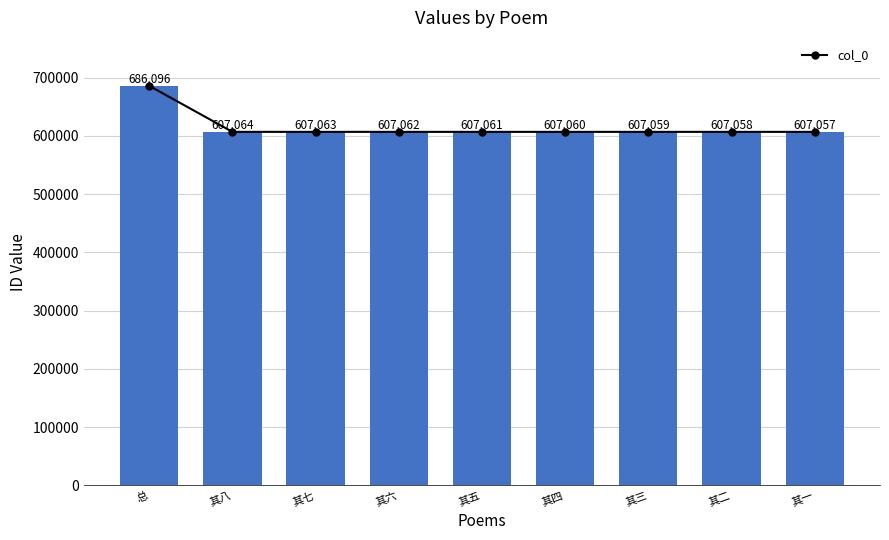

Rank the categories by value from highest to lowest.

总, 其八, 其七, 其六, 其五, 其四, 其三, 其二, 其一